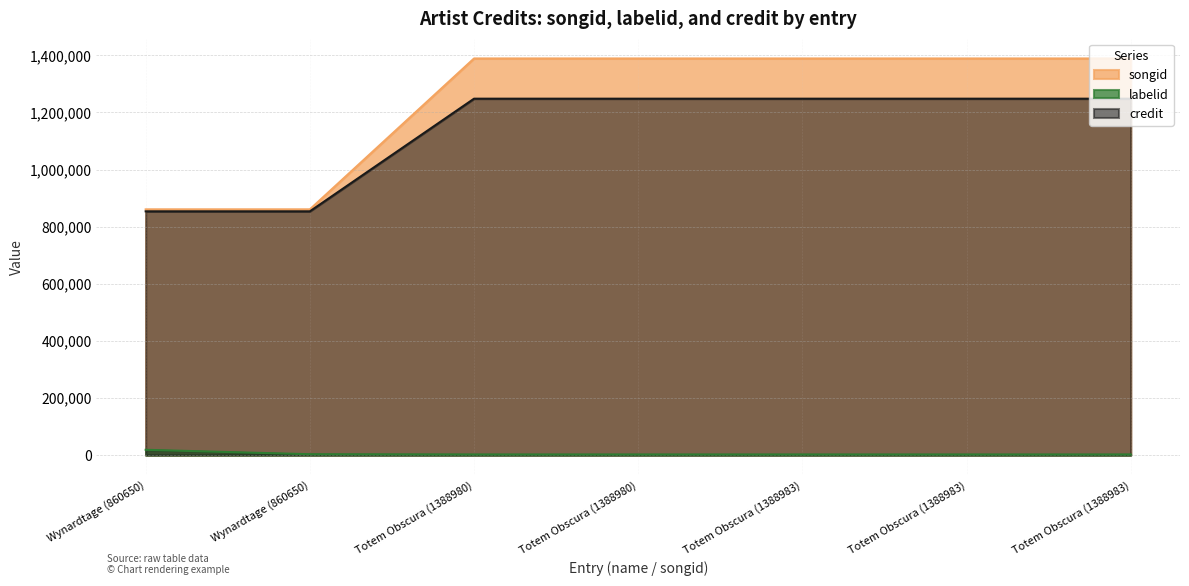

How many lines are shown in the chart?

3